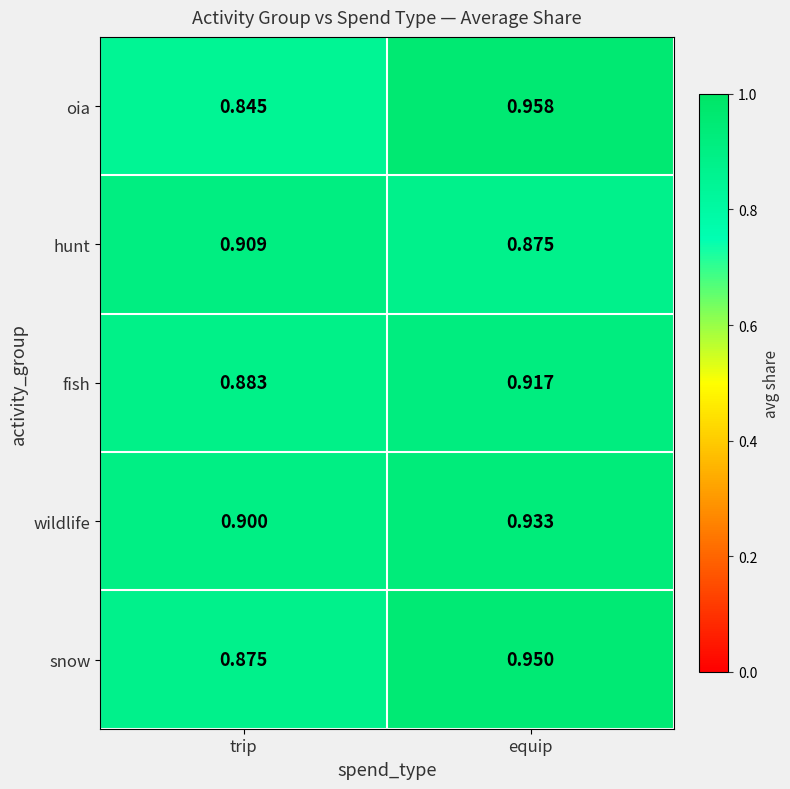

Which series changed the most between trip and equip?

oia